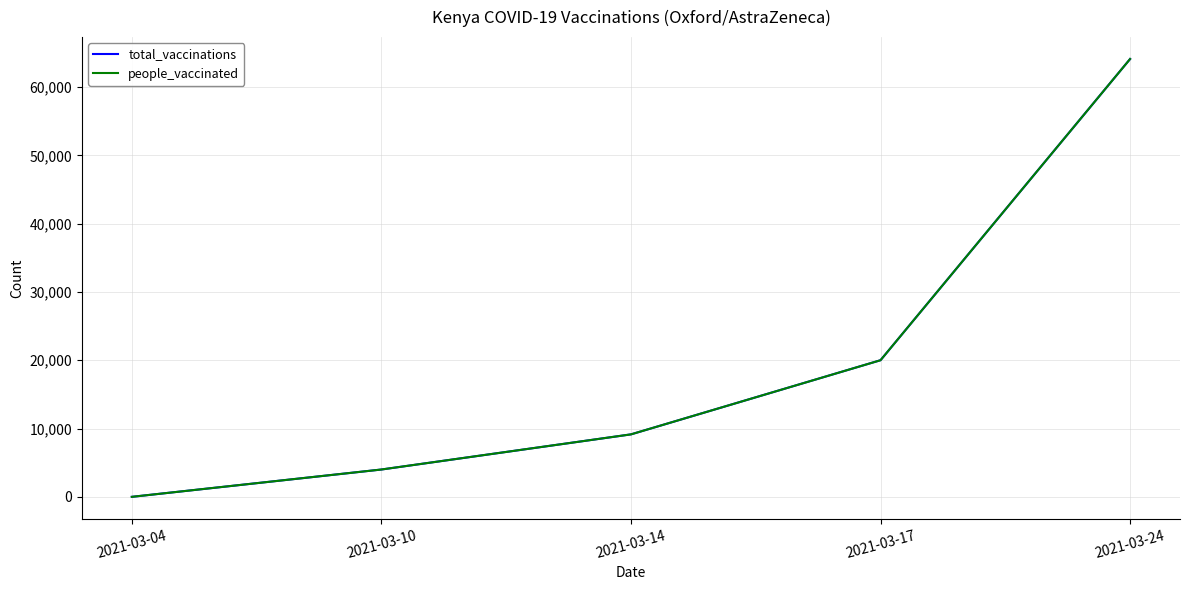

What is the highest value of the people_vaccinated series?

64100